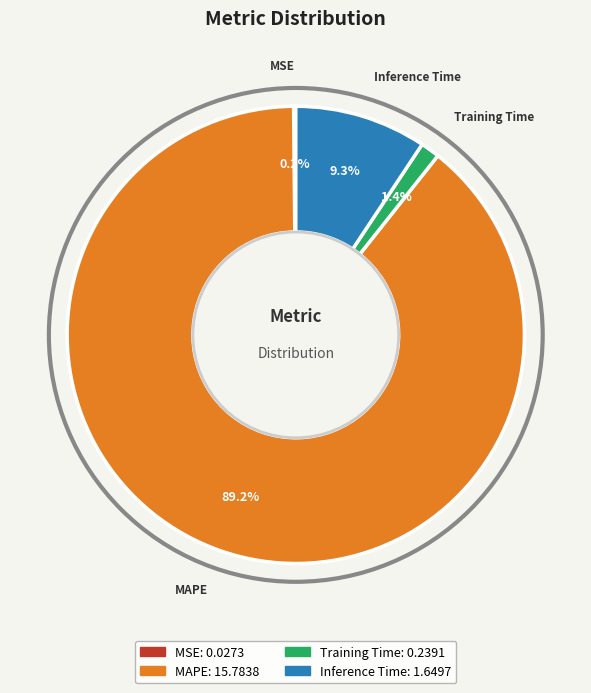

True or false: MAPE accounts for 89% of the total.

True